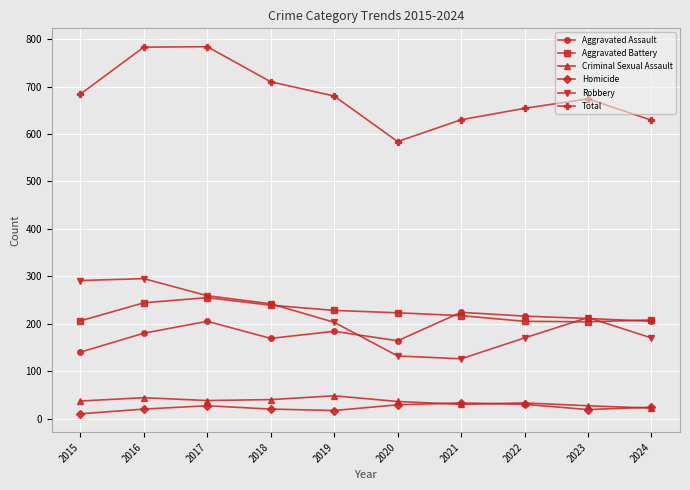

What is the value of the Total point at the 5th from the left?

680